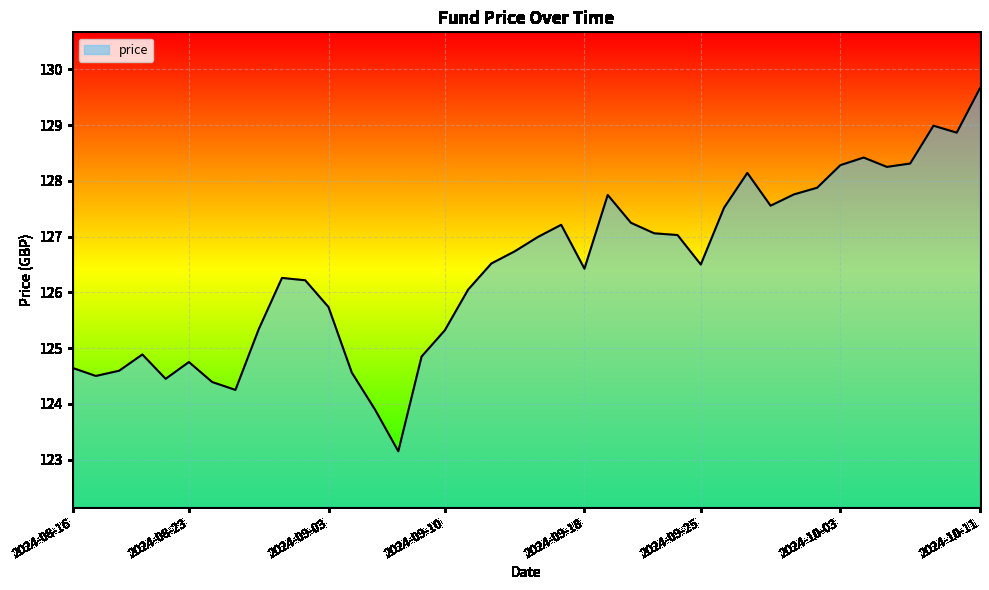

What is the minimum value shown in the chart?

123.2